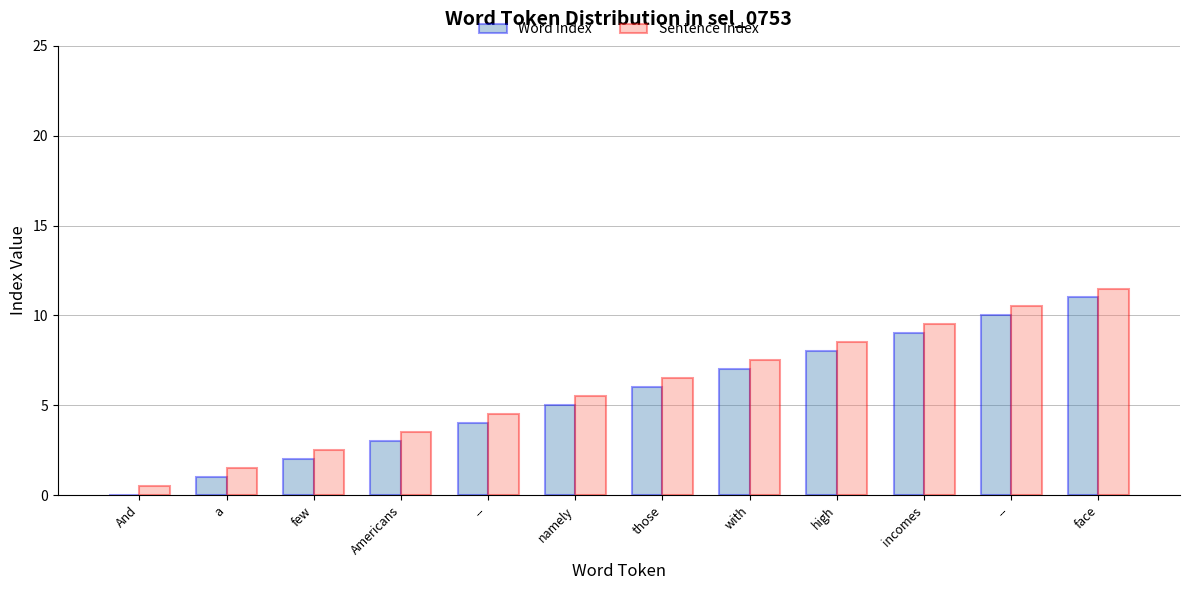

What are all the series names shown in the legend?

Word Index, Sentence Index